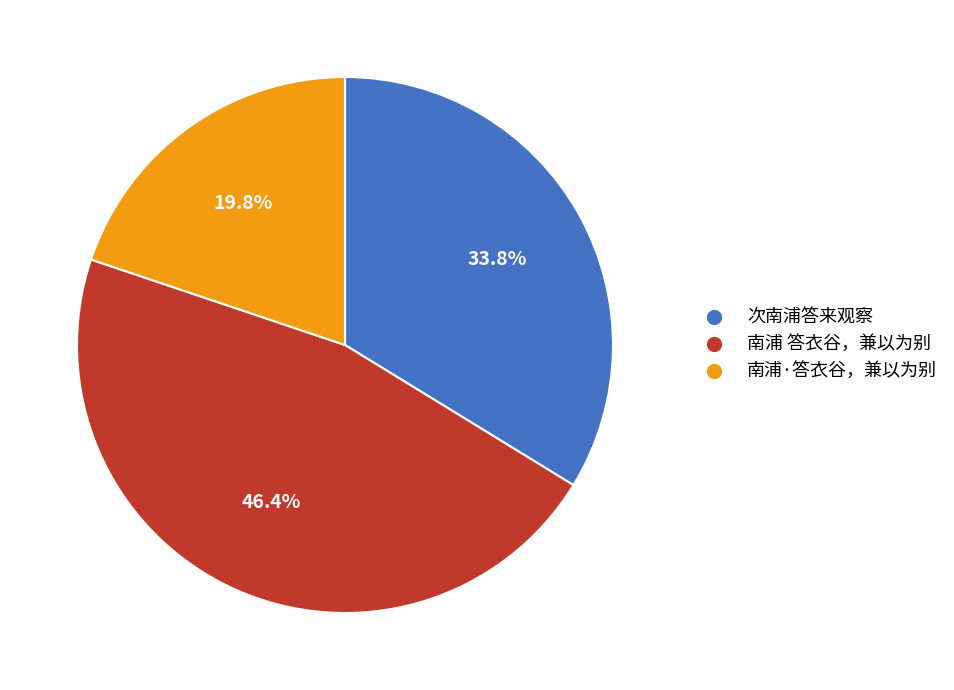

How many slices are in this pie chart?

3